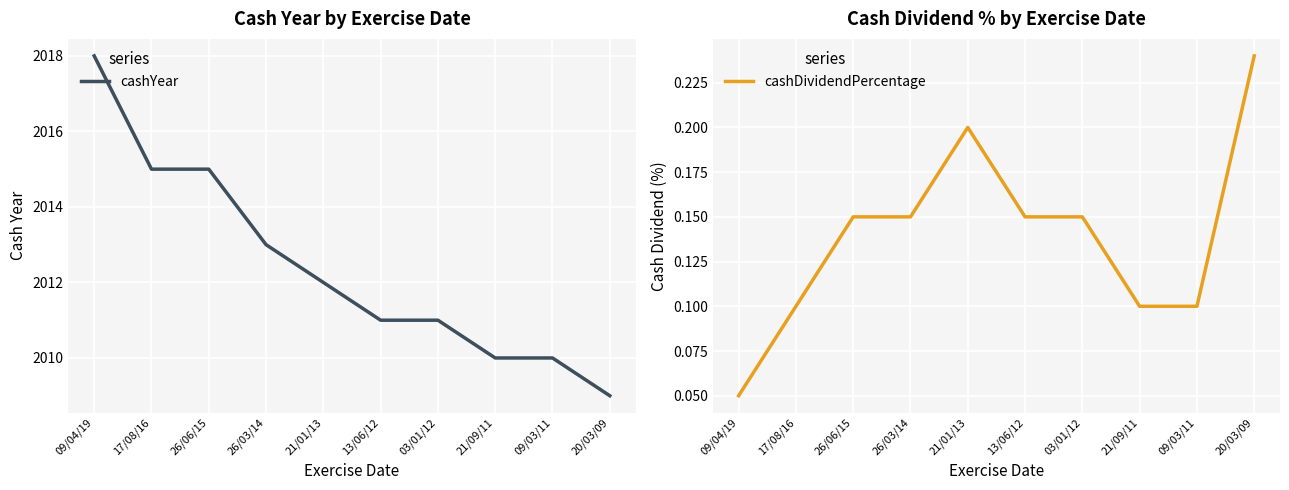

Rank the series by their average value, from lowest to highest.

cashDividendPercentage, cashYear